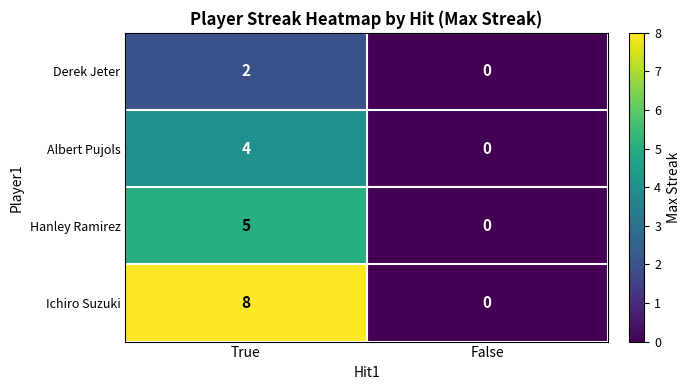

At how many categories does at least one series exceed 5?

1